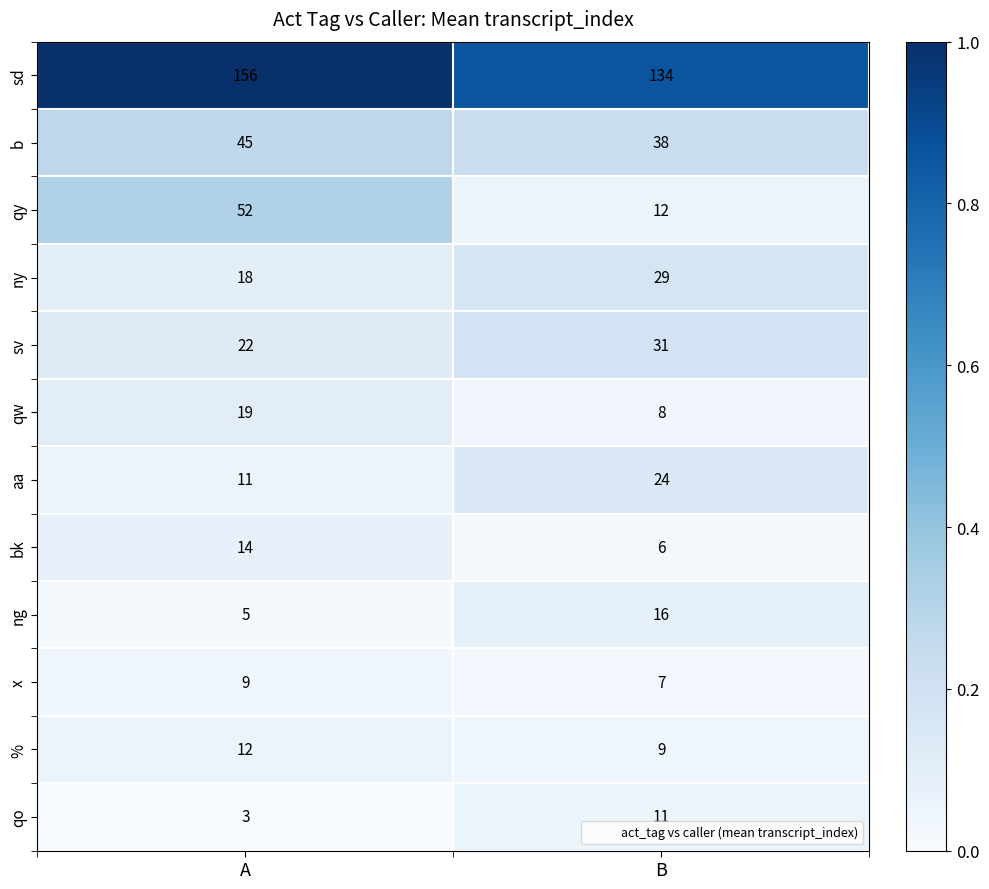

True or false: x has a value of 7 at B.

True